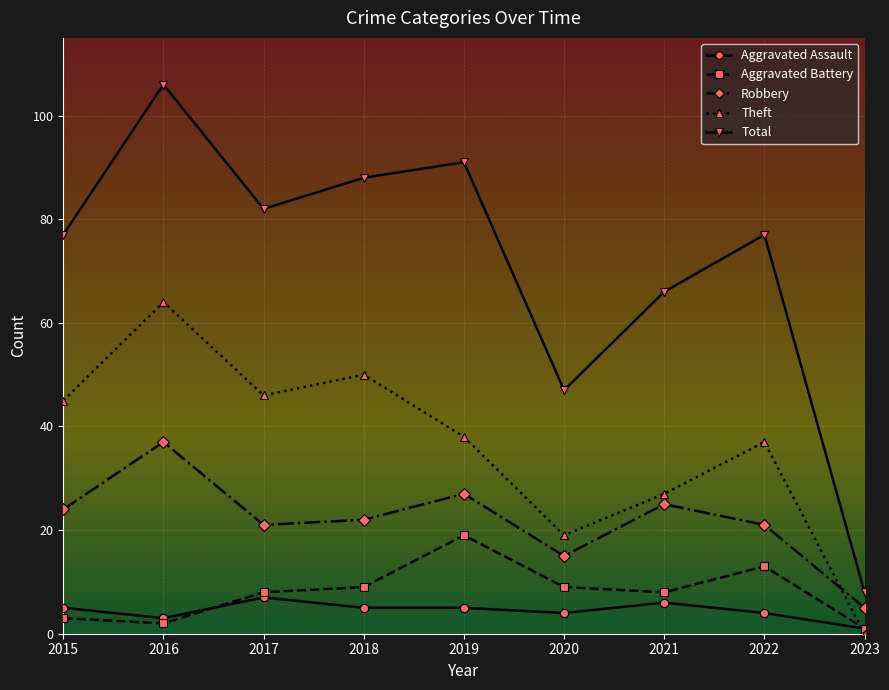

At which category is the sum across all series the highest?

2016